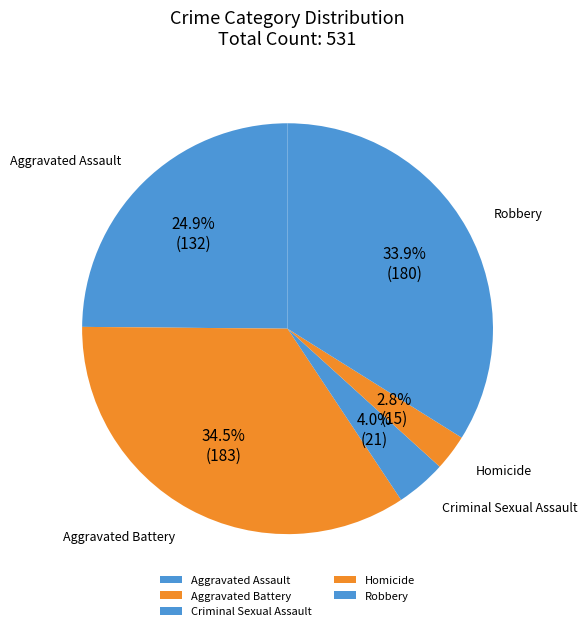

How many slices are in this pie chart?

5